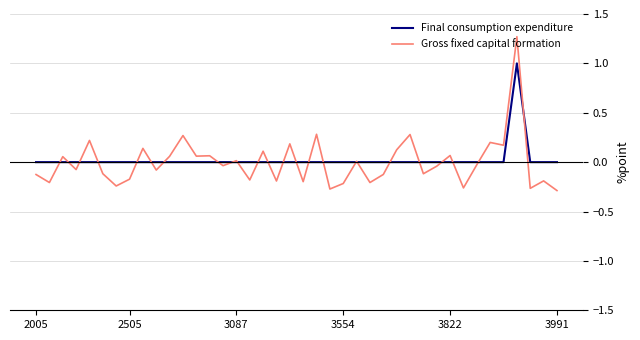

How many categories are shown in the chart?

40